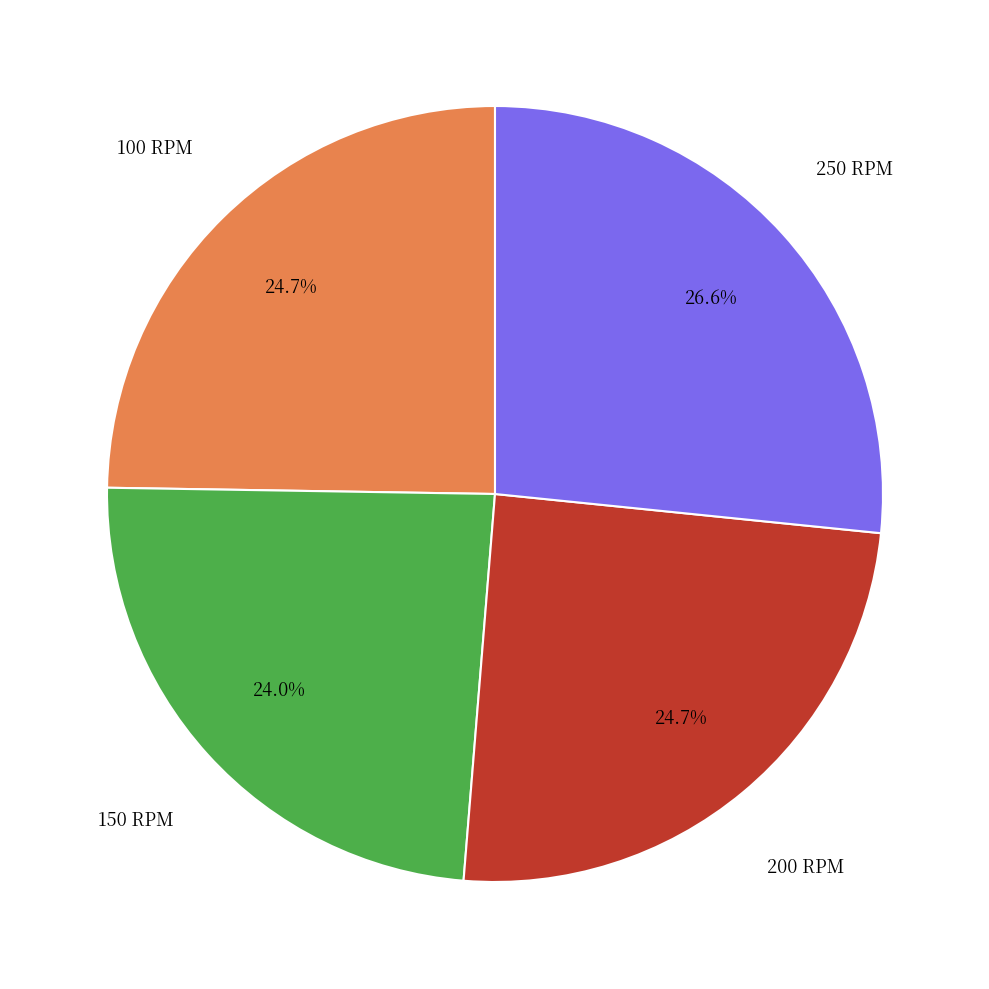

Is there any slice that represents more than half of the pie?

No